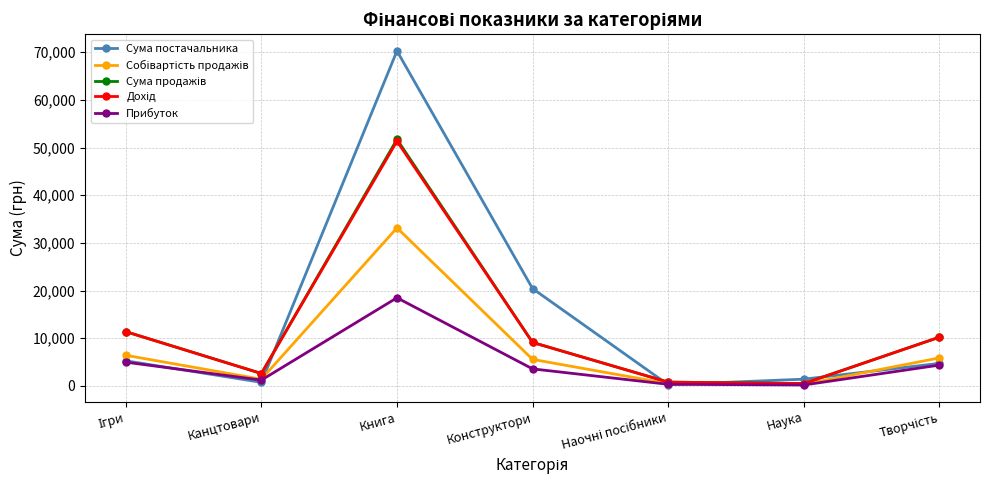

At which label is Сума постачальника closest to 35258?

Конструктори